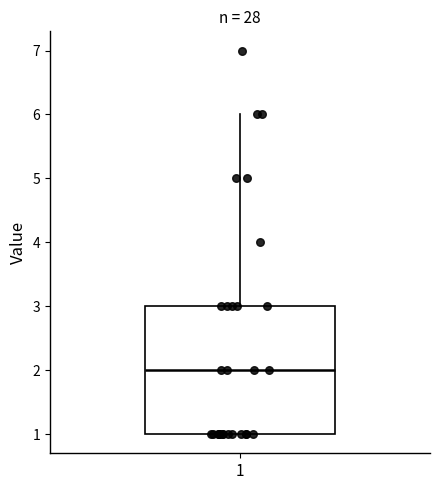

Read this box plot against the y-axis: the position of the median line, the range covered by the box, and the ends of both whiskers. The values are not printed on the chart, so give them approximately, as read against the axis.

median 2, box 1 to 3, whiskers 1 to 6